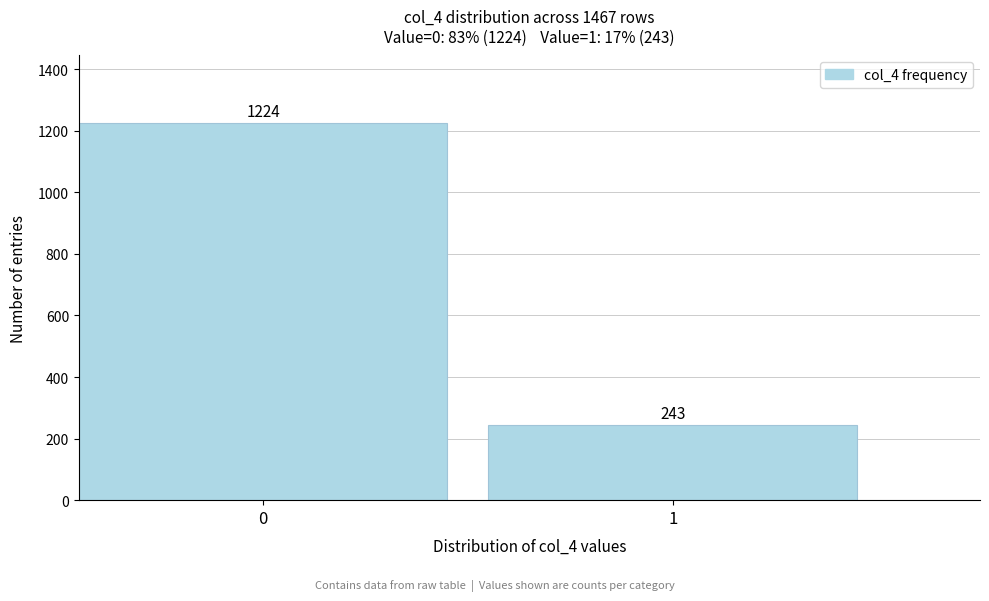

Reading left to right, extract all data points from this chart.

0=1224	1=243